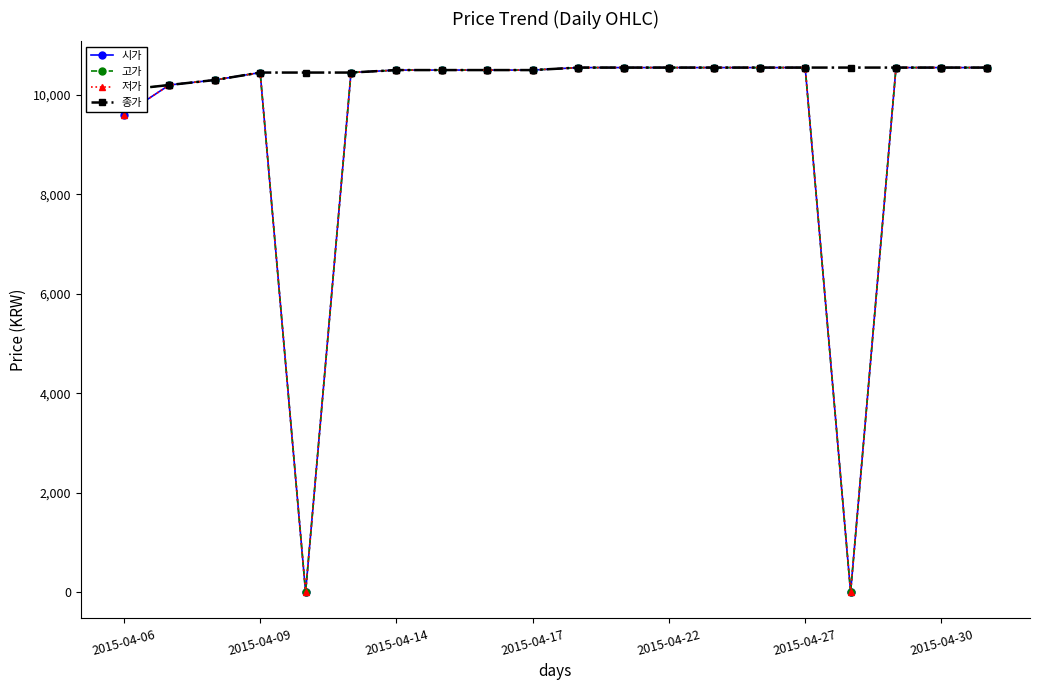

What position from the left is 7?

8